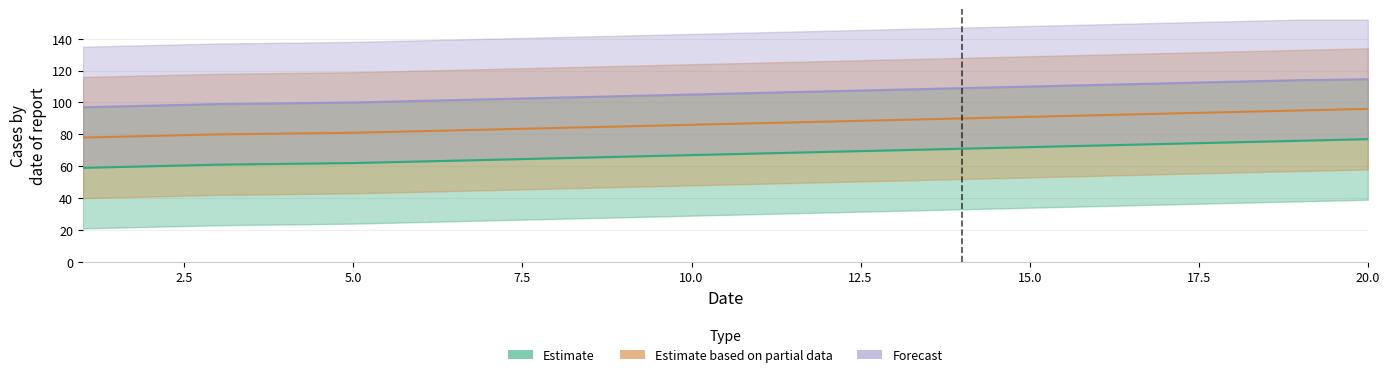

What is the difference between the maximum and minimum values in the Estimate based on partial data series?

18.0